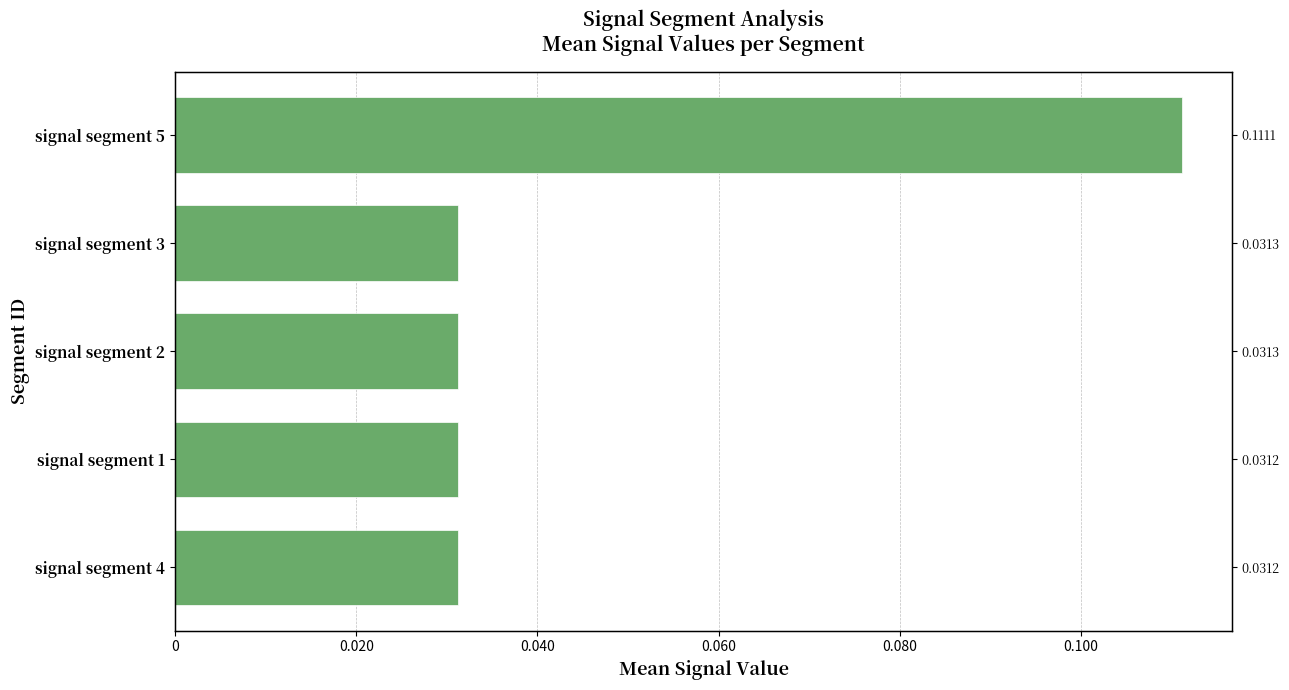

What is the sum of the values at signal segment 5 and signal segment 2?

0.1